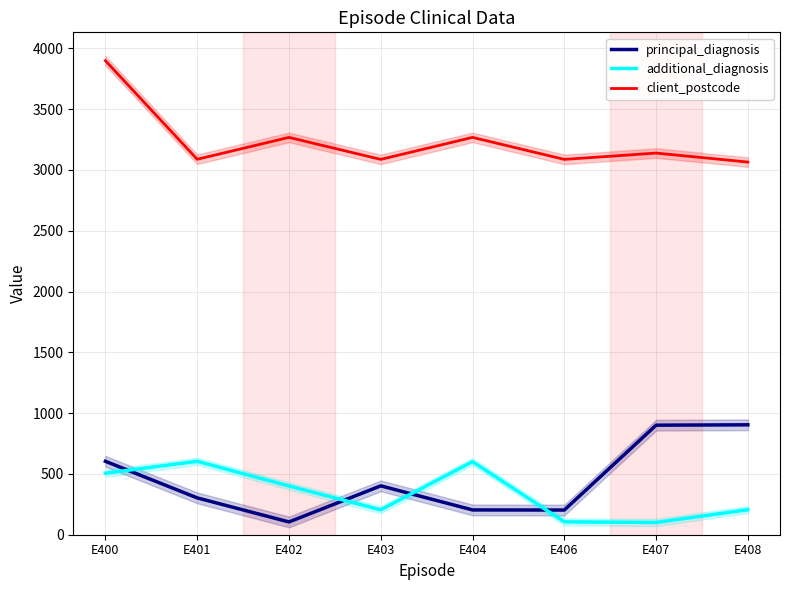

The value of additional_diagnosis at E400 is 506. True or false?

True